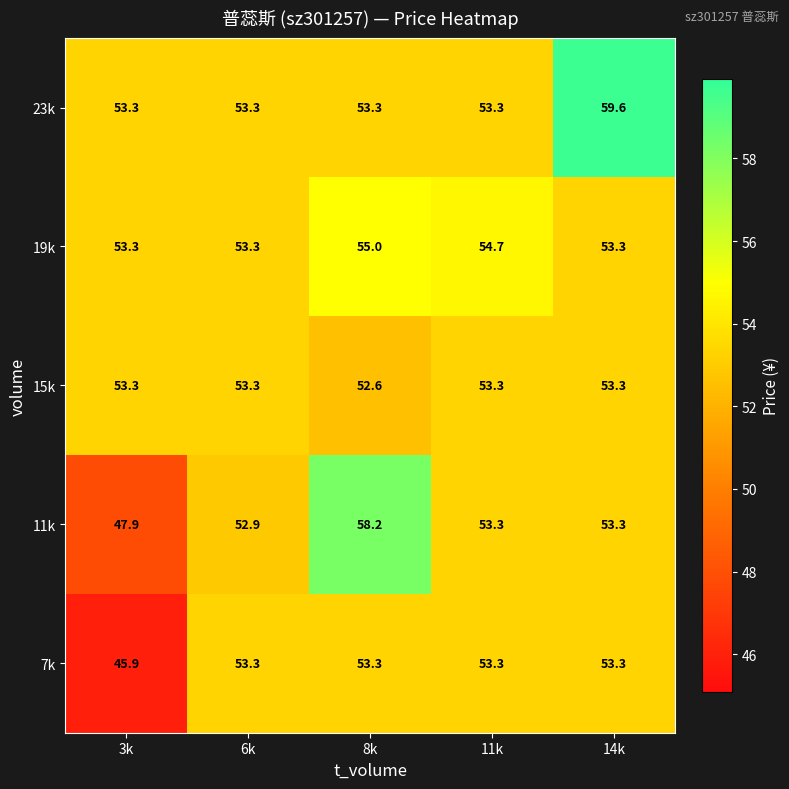

The 11k series shows 53.3 at 14k. True or false?

True